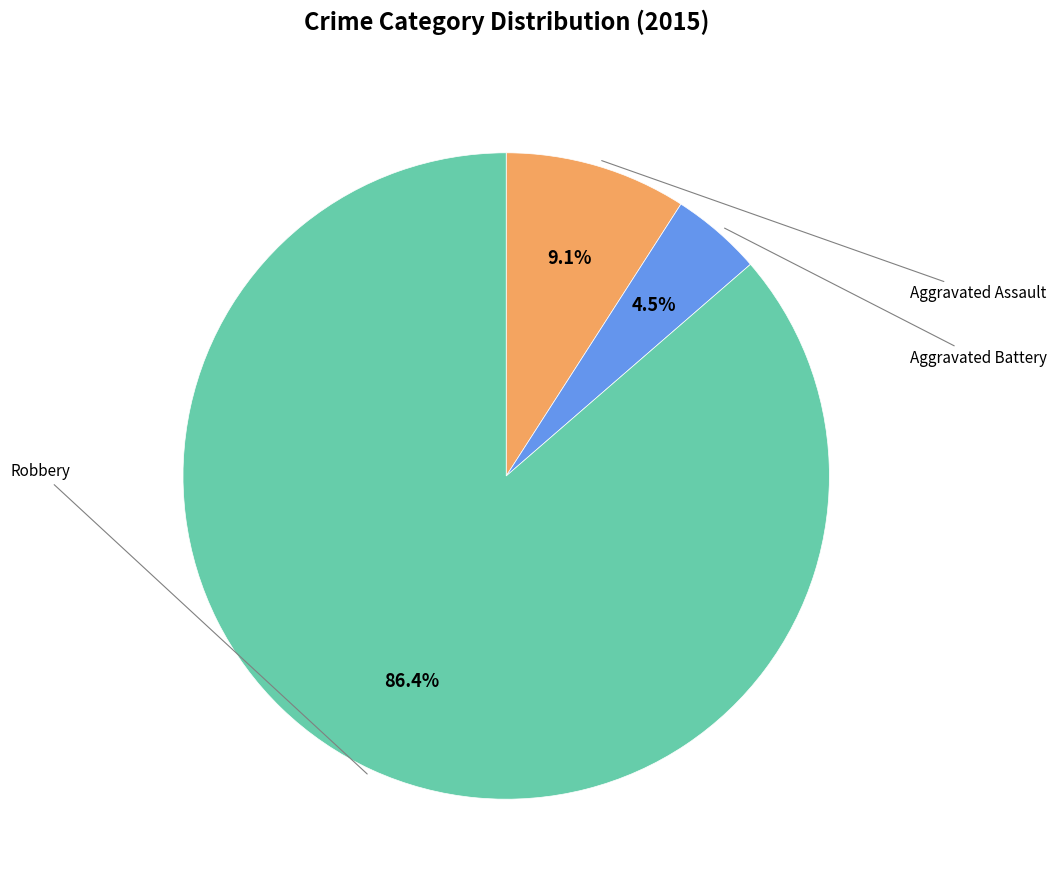

Does any single category account for the majority?

Yes